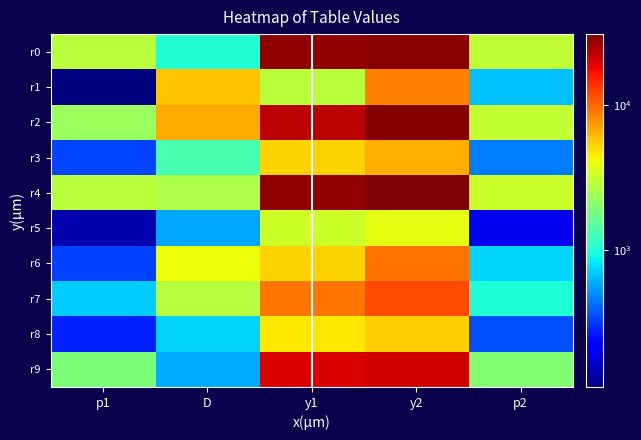

Between p1 and p2, which series saw the biggest shift?

r2